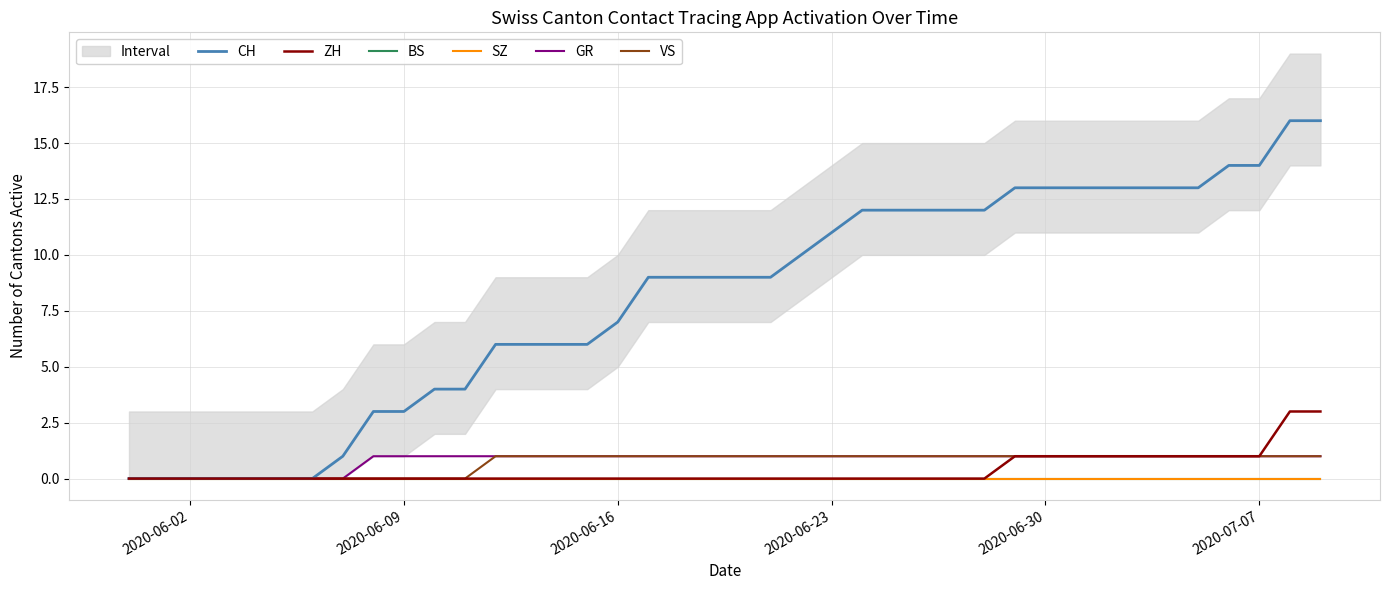

How many series are shown in this chart?

6